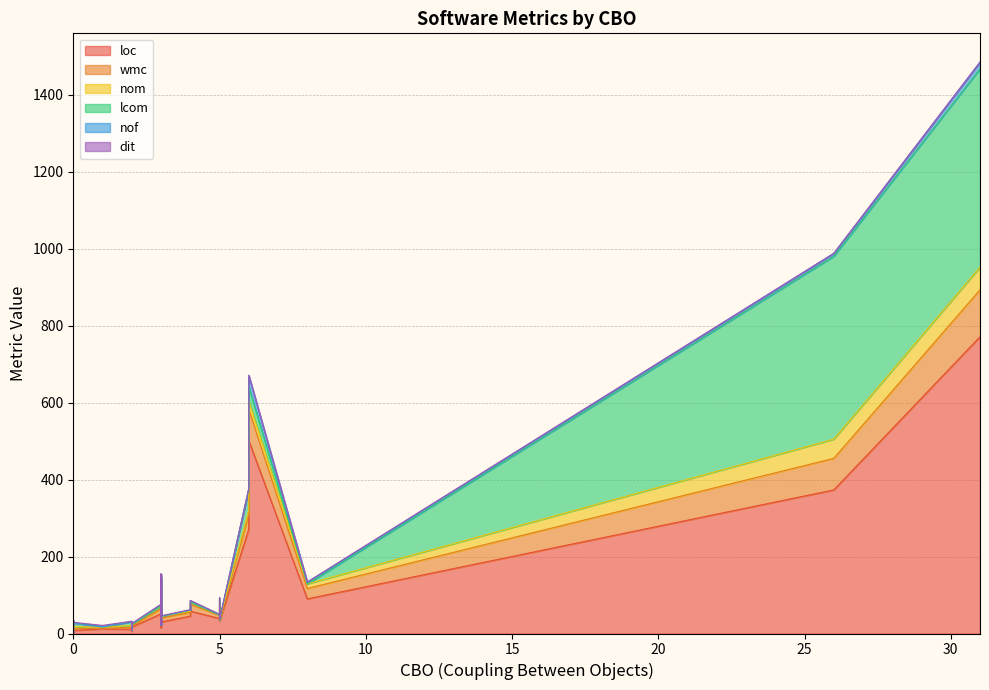

Which series has the largest total across all categories?

loc